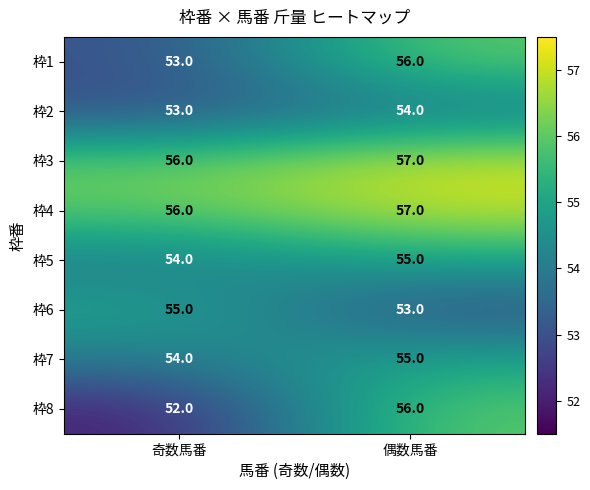

At which label is 枠8 closest to 54?

奇数馬番